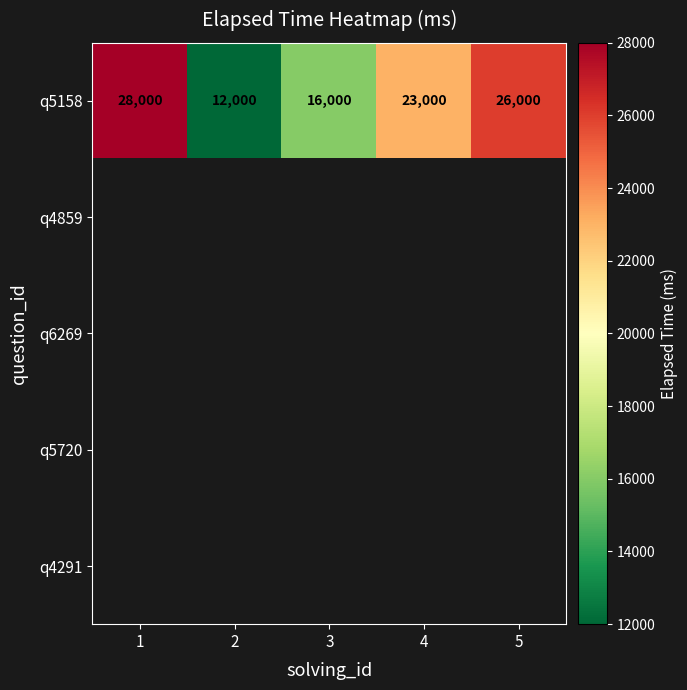

The q5158 series shows 35627 at 5. True or false?

False